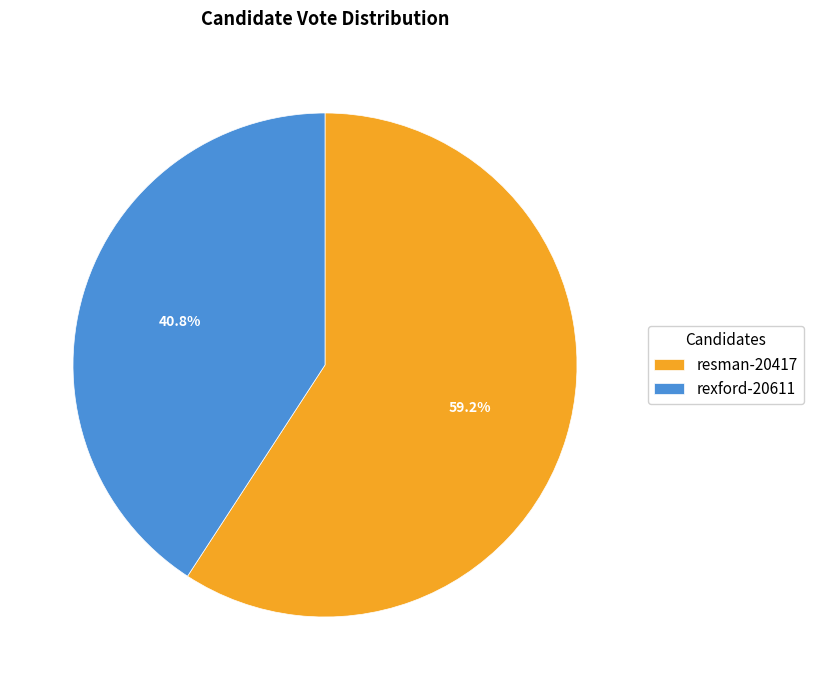

Combined, what portion of the pie is rexford-20611 and resman-20417?

100.0%